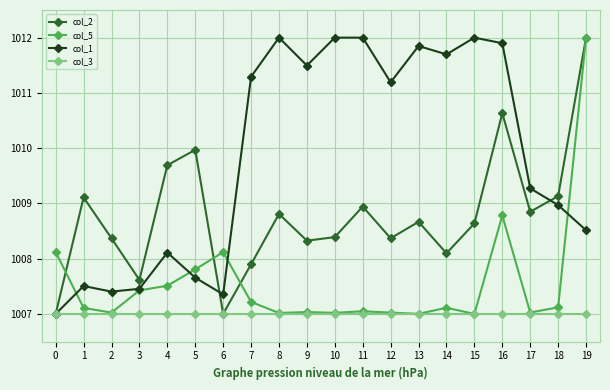

What is the approximate value of col_2 at 2?

1008.4